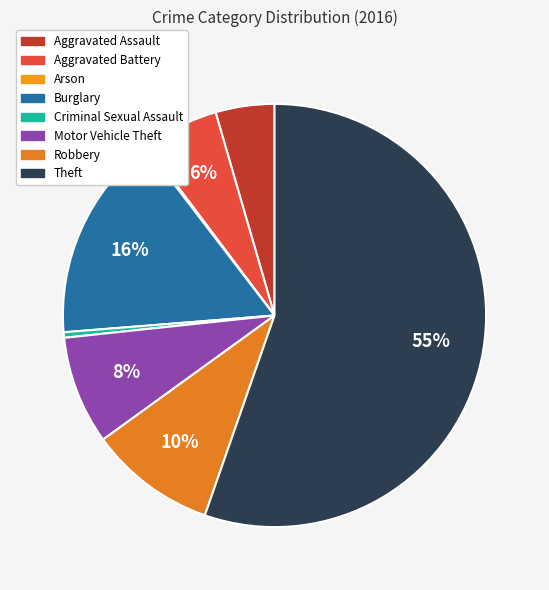

What is the majority slice?

Theft